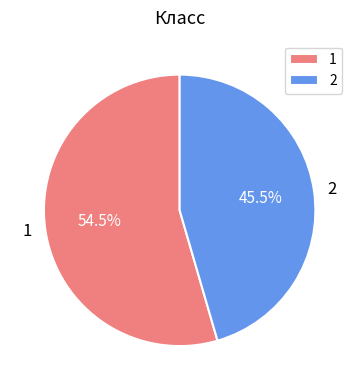

Count the number of slices in the pie.

2